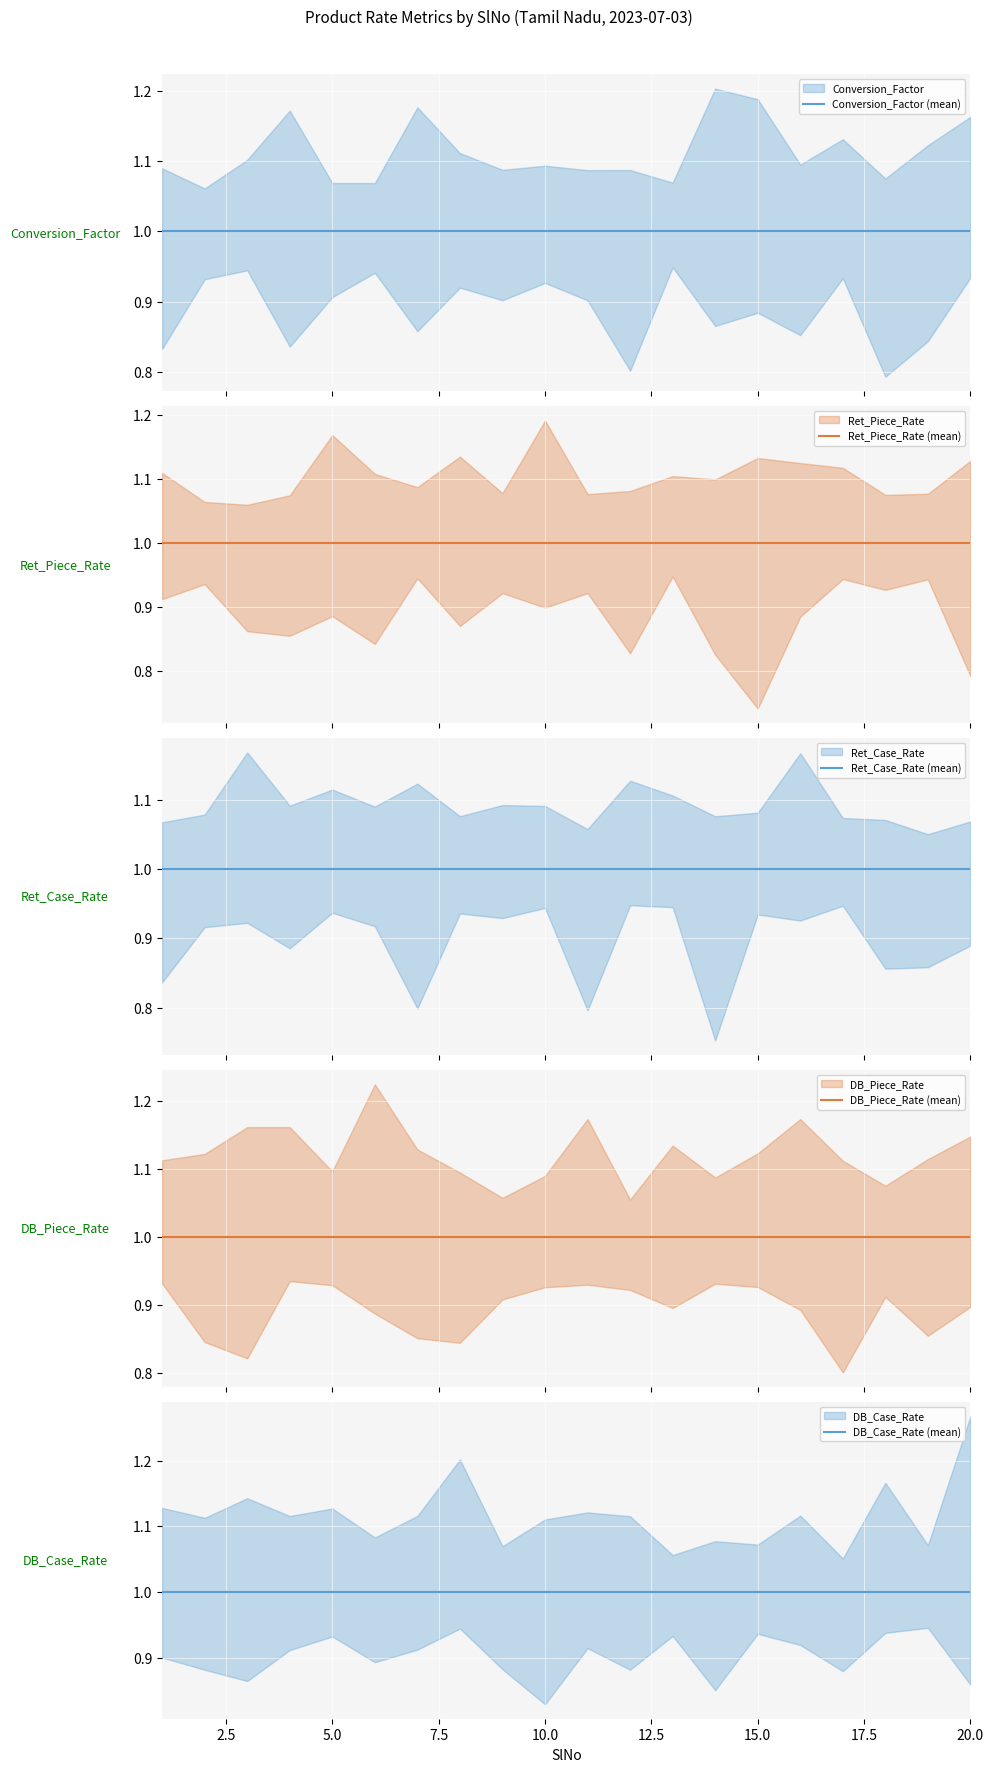

Reading left to right, list all the values displayed in this chart.

SlNo: 1	2	3	4	5	6	7	8	9	10	11	12	13	14	15	16	17	18	19	20
Conversion_Factor: 1	1	1	1	1	1	1	1	1	1	1	1	1	1	1	1	1	1	1	1
Ret_Piece_Rate: 1	1	1	1	1	1	1	1	1	1	1	1	1	1	1	1	1	1	1	1
Ret_Case_Rate: 1	1	1	1	1	1	1	1	1	1	1	1	1	1	1	1	1	1	1	1
DB_Piece_Rate: 1	1	1	1	1	1	1	1	1	1	1	1	1	1	1	1	1	1	1	1
DB_Case_Rate: 1	1	1	1	1	1	1	1	1	1	1	1	1	1	1	1	1	1	1	1